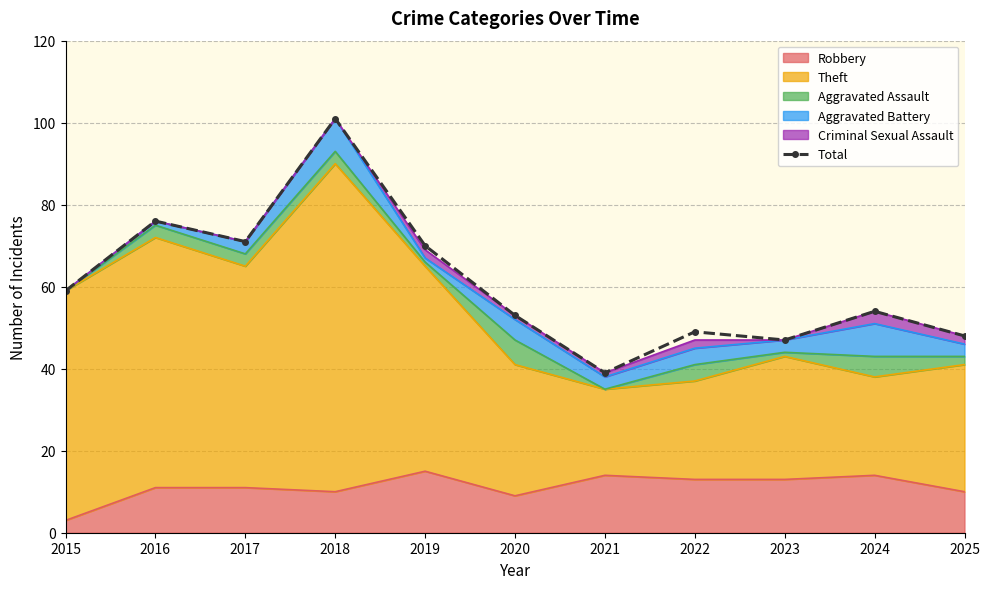

At which category does the chart reach its peak across all series?

2018